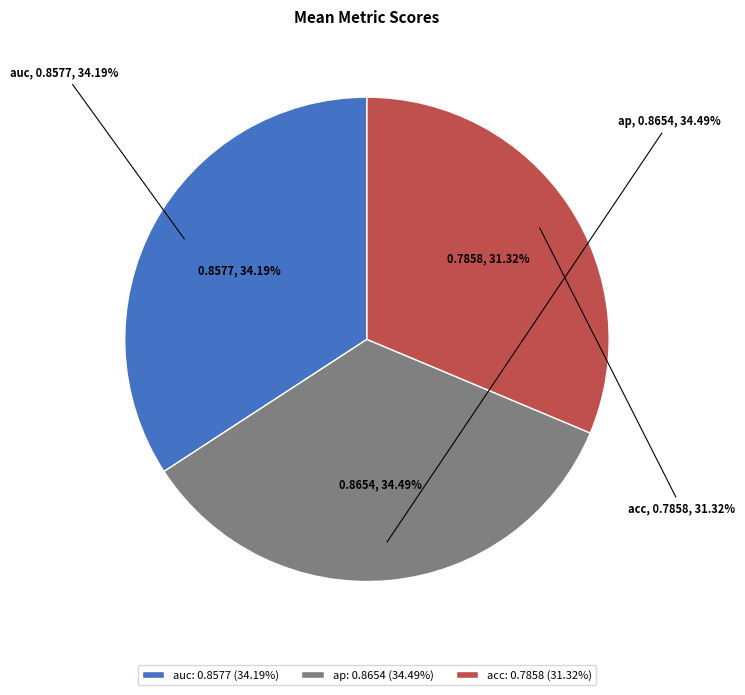

Rank the categories by value from highest to lowest.

ap, auc, acc